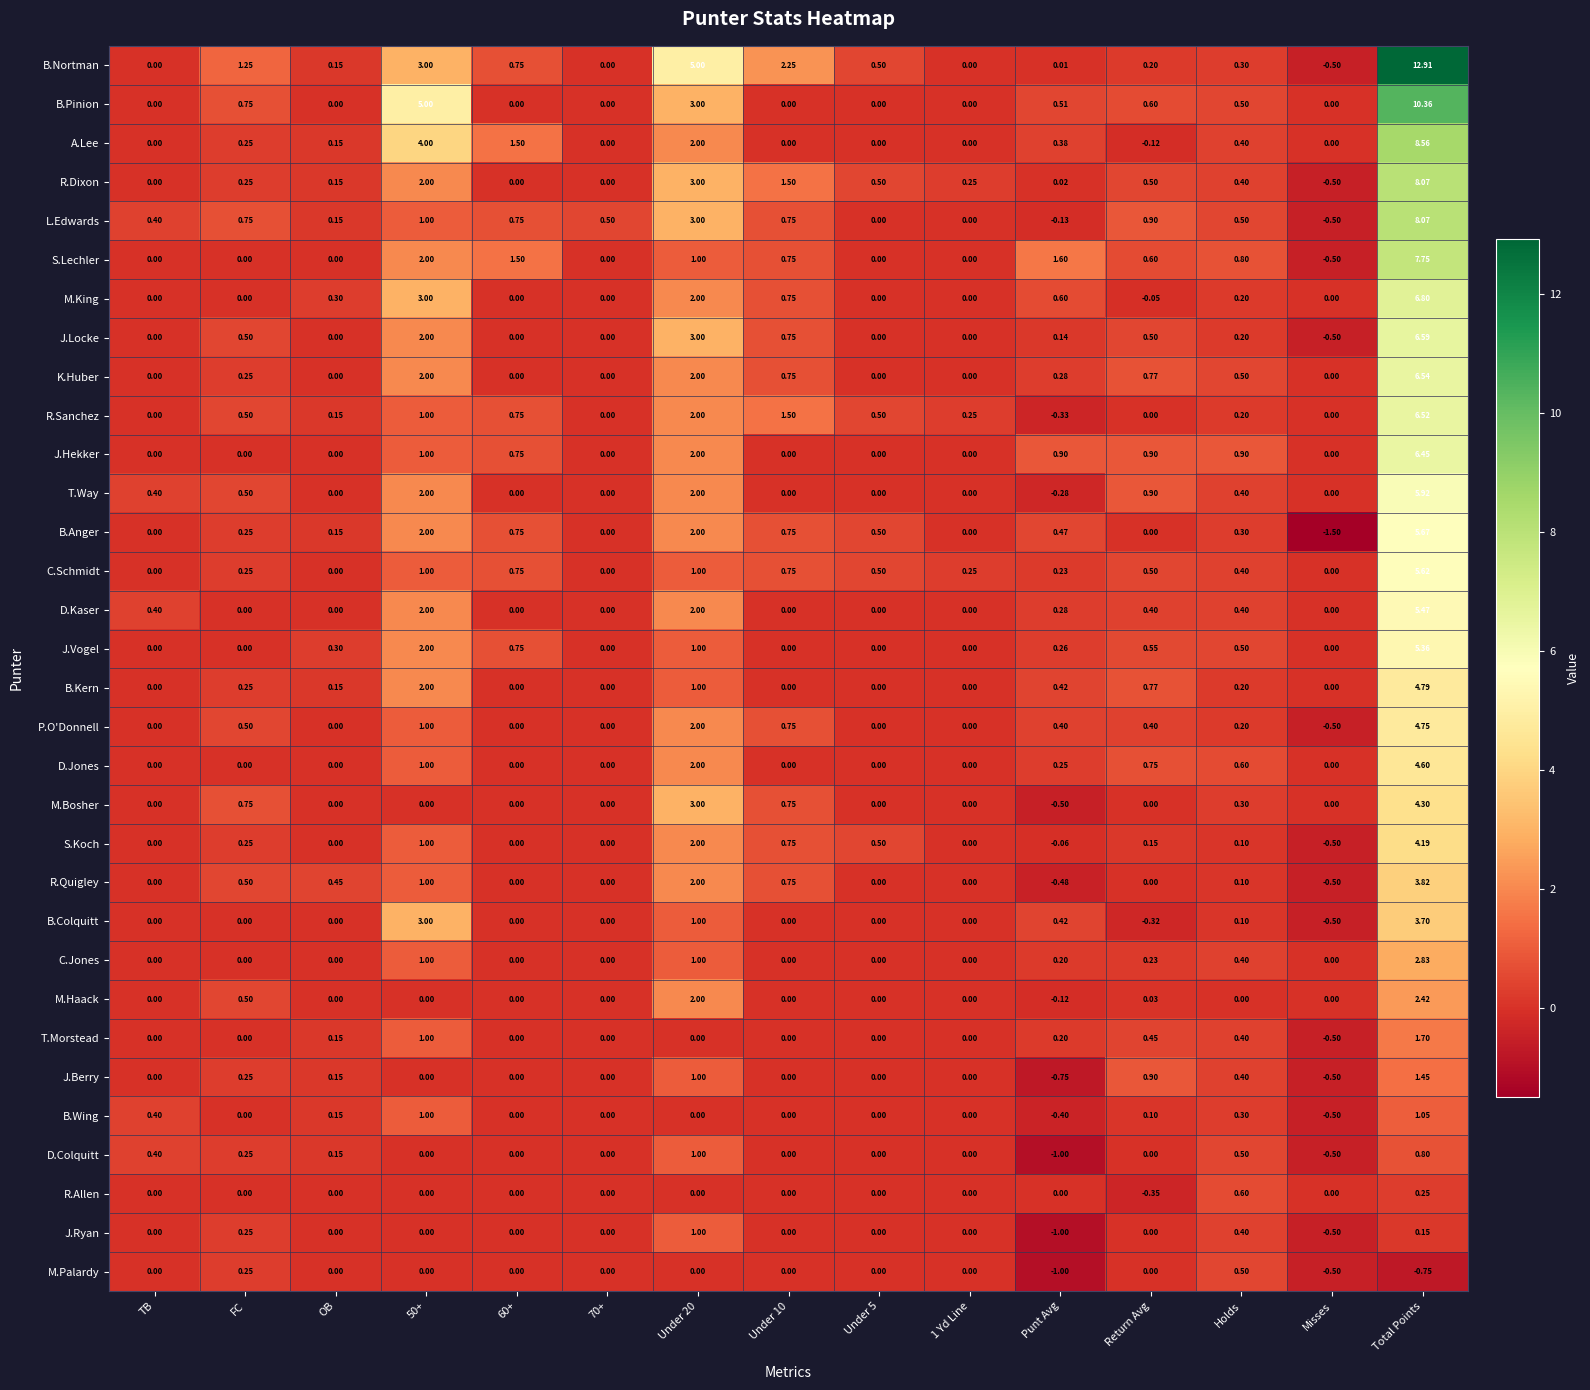

At which category does the chart reach its minimum across all series?

Misses